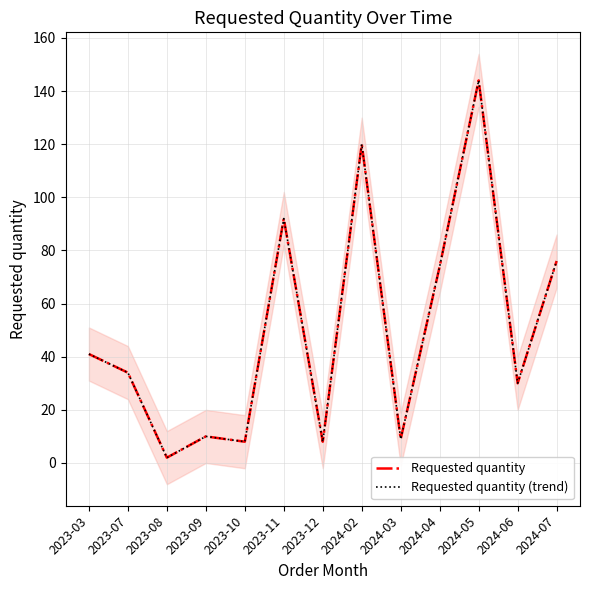

What is the lowest value of the Requested quantity (trend) series?

2